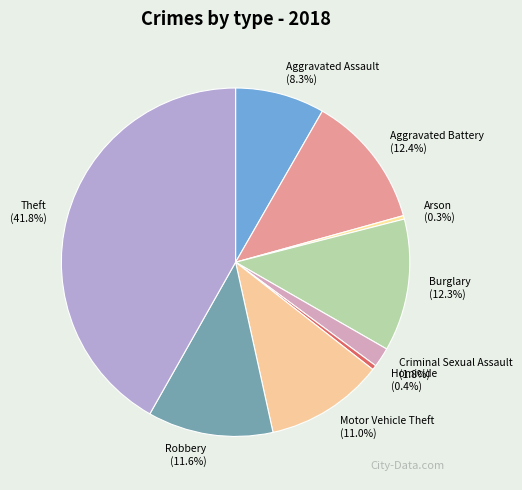

How many segments does this pie chart have?

9